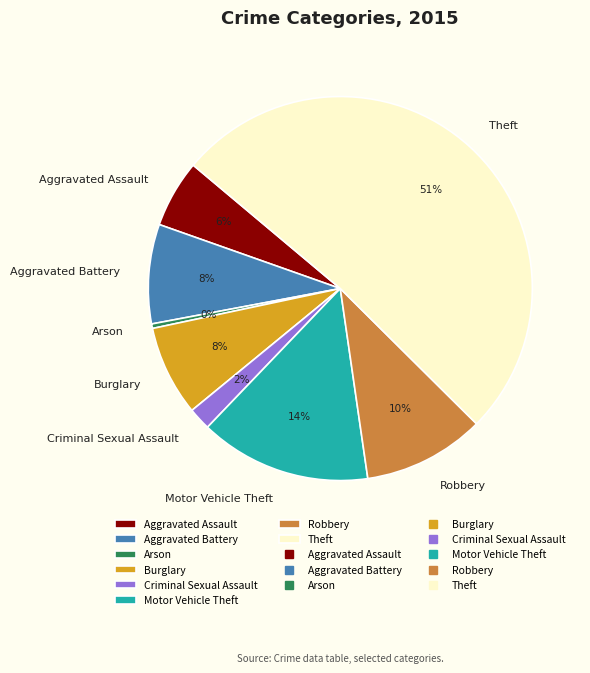

To the nearest percent, what portion does Aggravated Assault represent?

6%